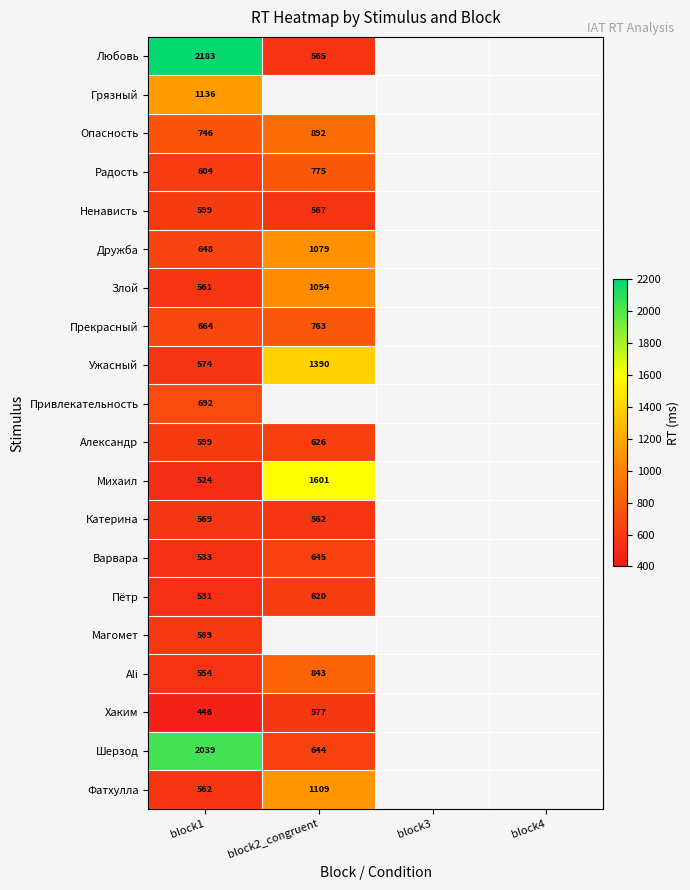

The Варвара series shows 645 at block2_congruent. True or false?

True